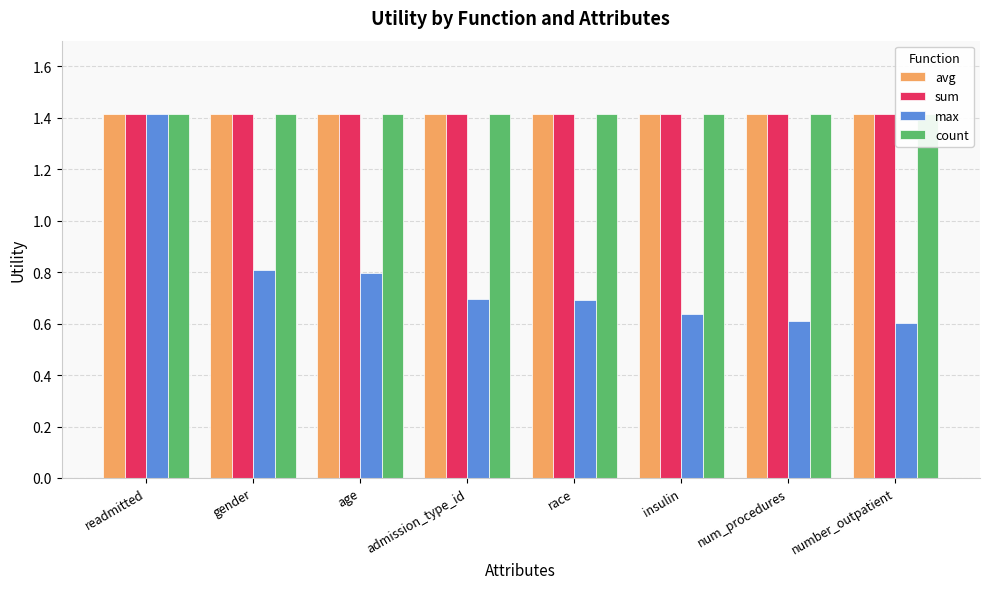

How many bars are there in total?

32